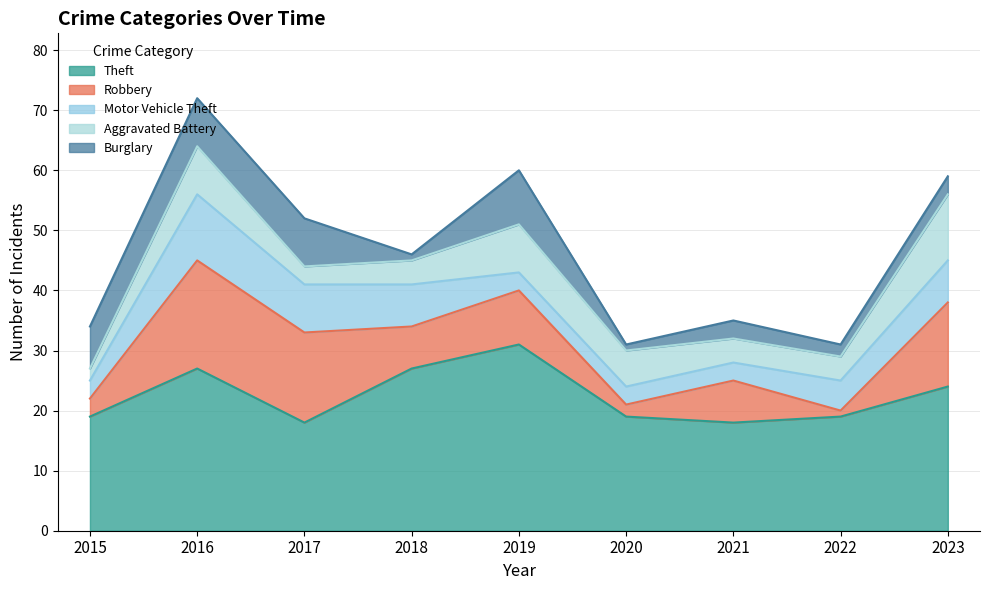

How many intersections are there between Motor Vehicle Theft and Burglary?

3